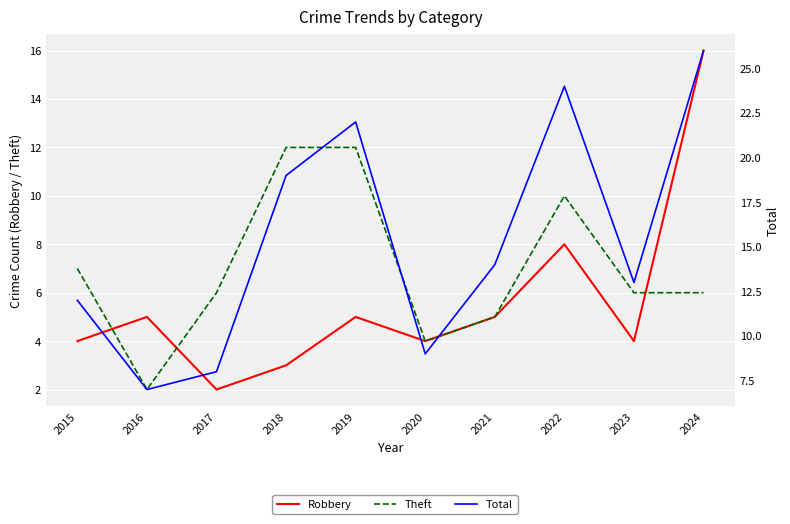

At 2021, list the series in order from largest to smallest.

Total, Robbery, Theft